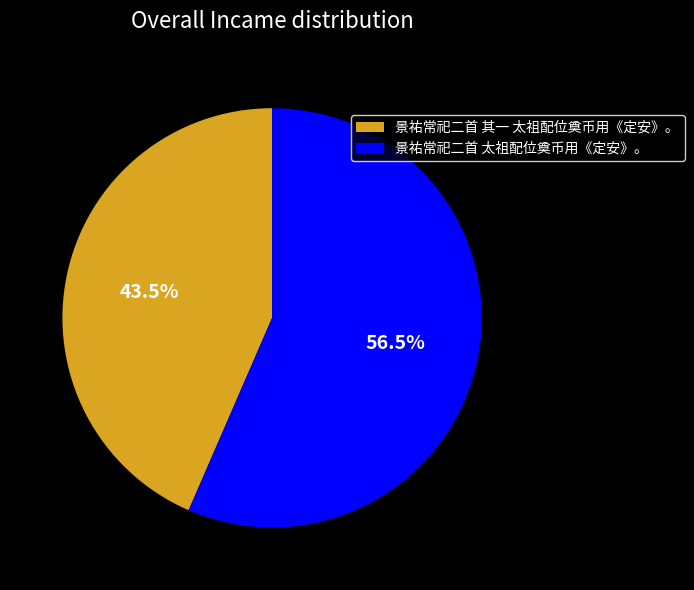

To the nearest percent, what is the combined percentage of 景祐常祀二首 其一 太祖配位奠币用《定安》。 and 景祐常祀二首 太祖配位奠币用《定安》。?

100%